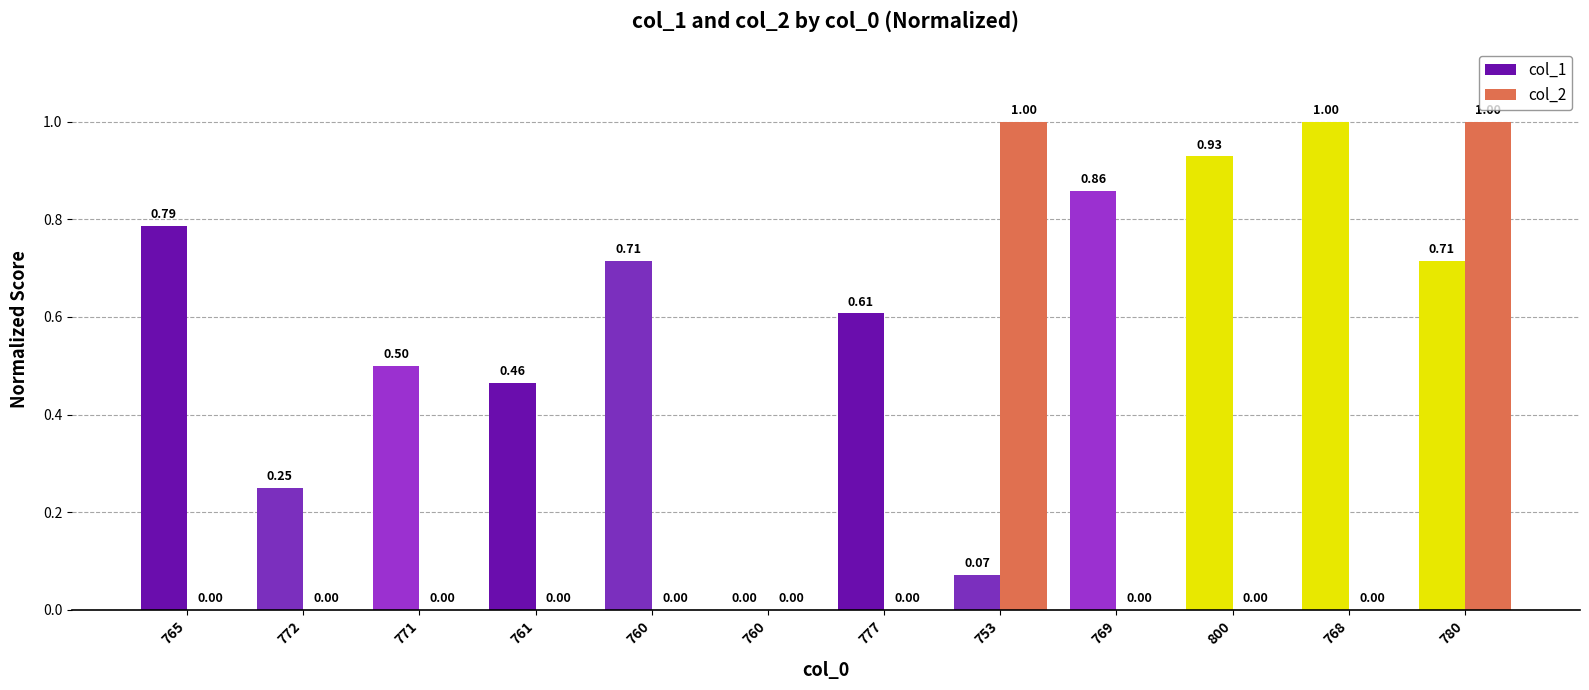

How many categories are shown in the chart?

12